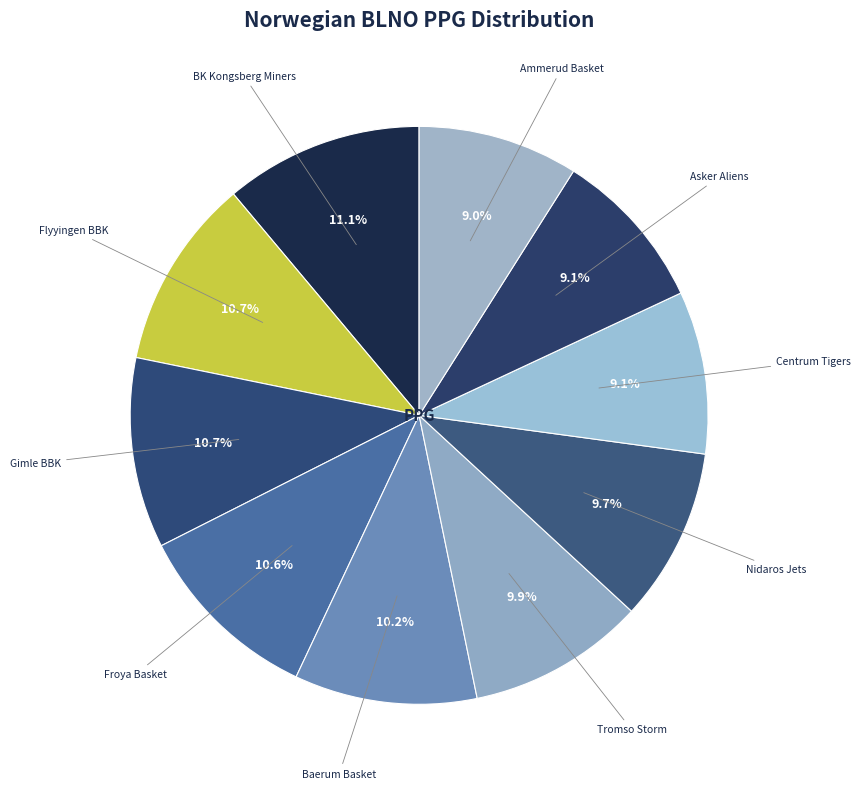

How many segments does this pie chart have?

10